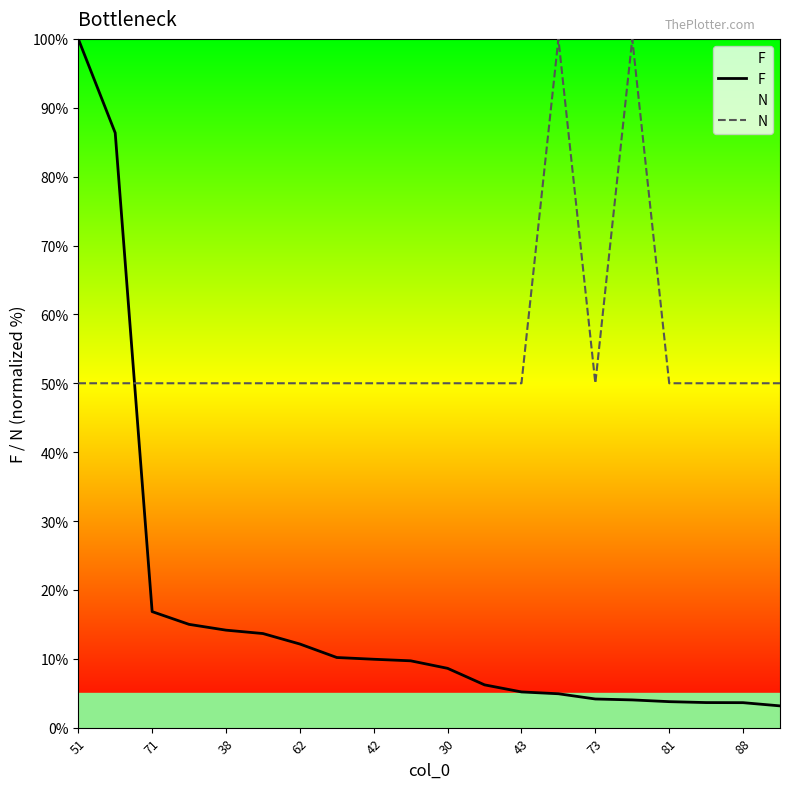

Which category has the lowest value in the F series?

19